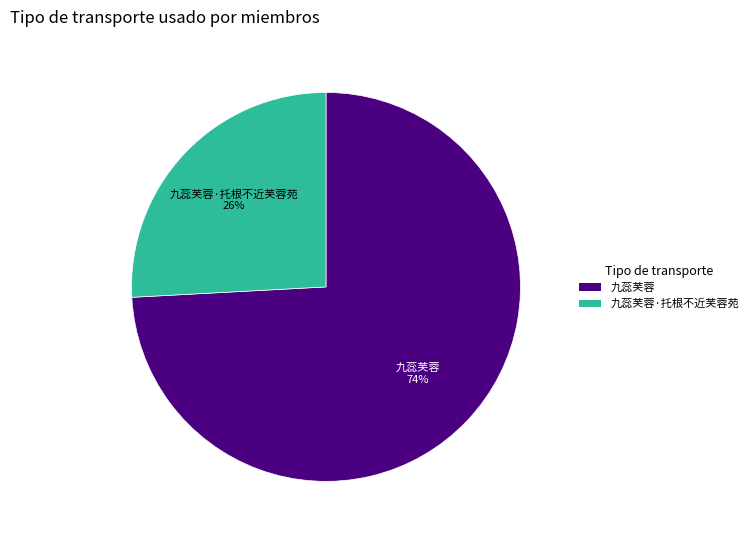

To the nearest percent, what is the average slice percentage?

50%